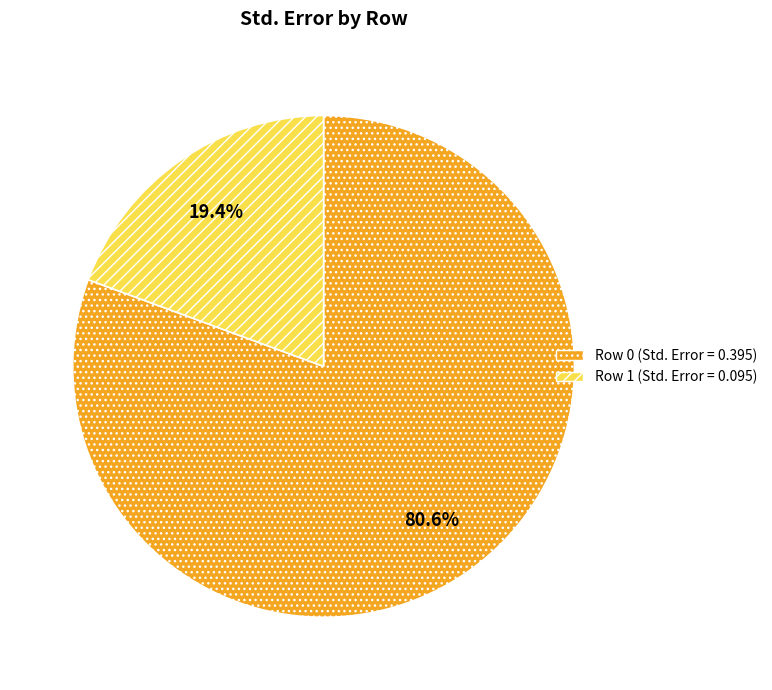

Does any single category account for the majority?

Yes